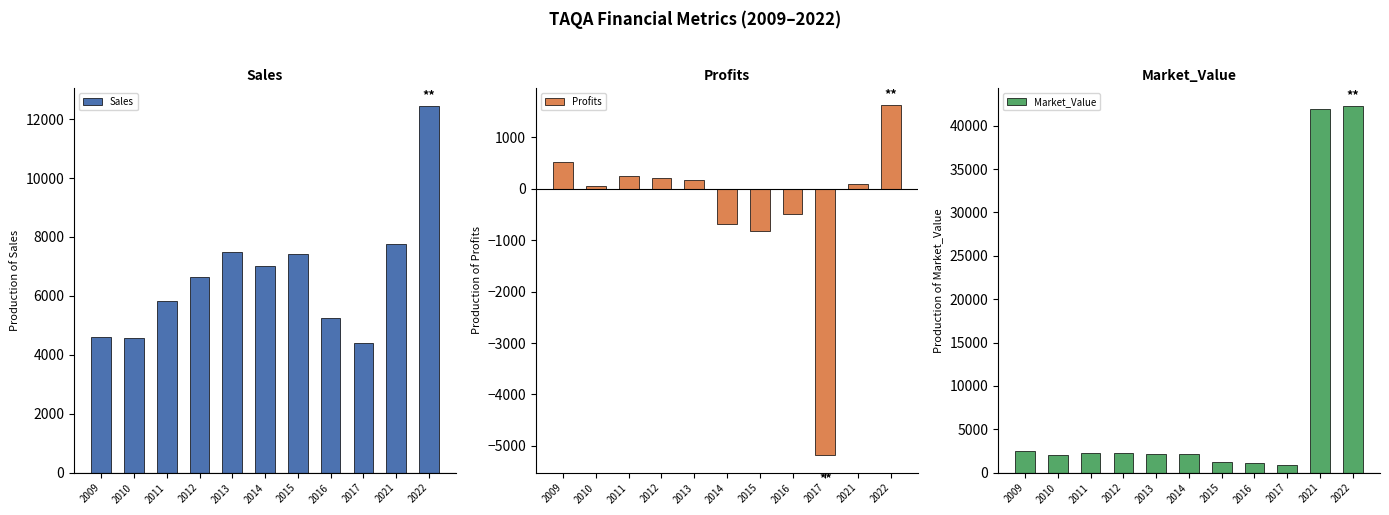

At how many categories does at least one series exceed 26649?

2